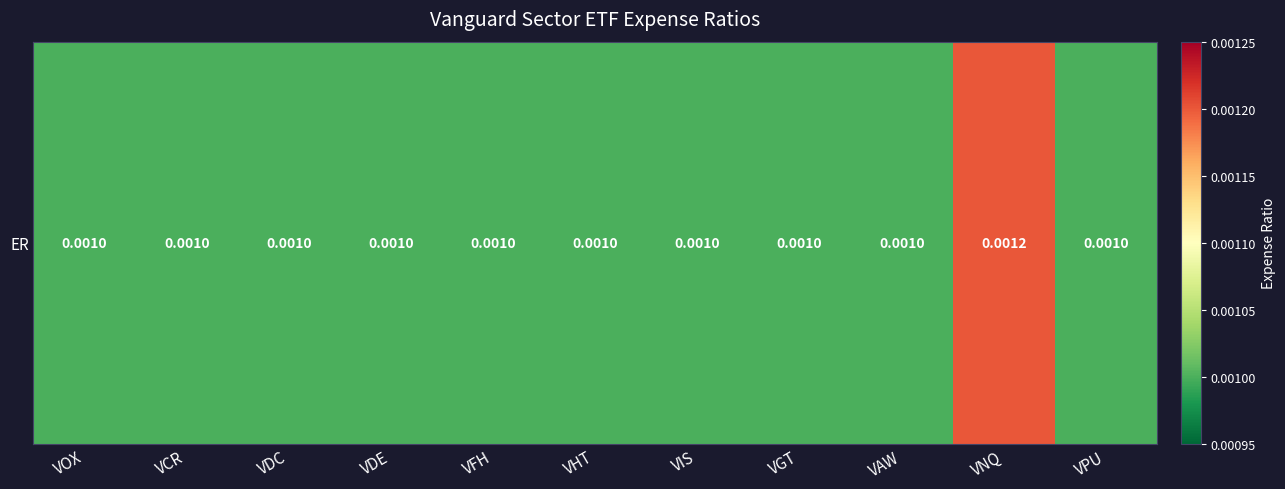

The value at VCR is 0.0. True or false?

False